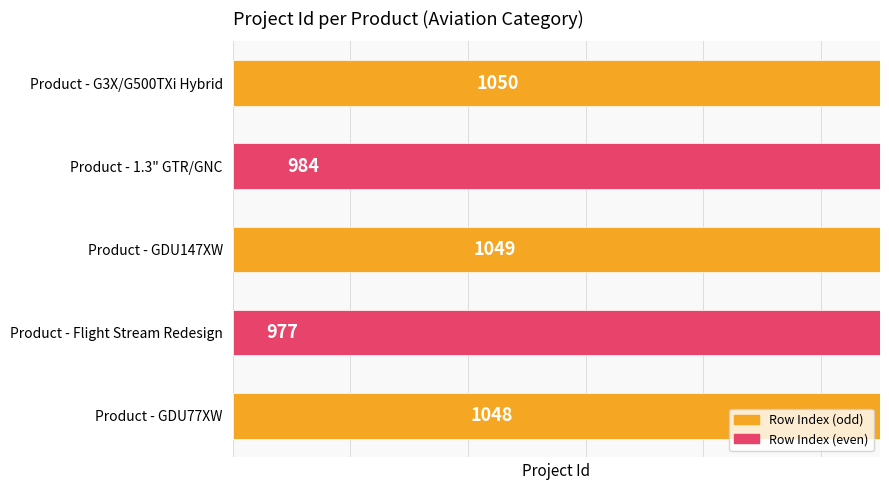

What is the change in value from 1 to 4?

+64